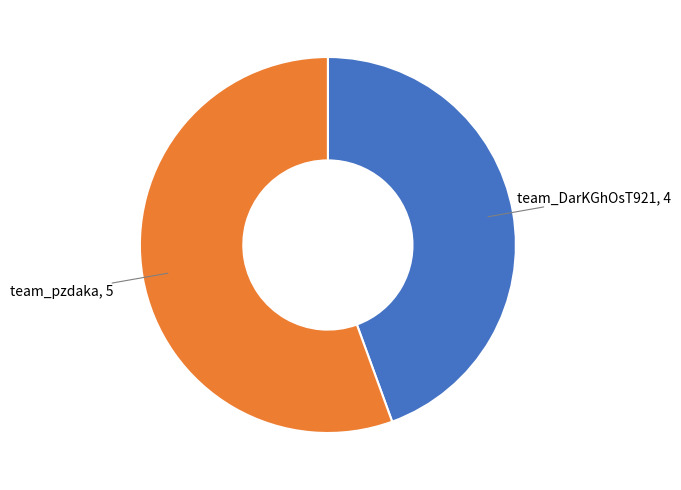

Is there a majority slice in this chart?

Yes